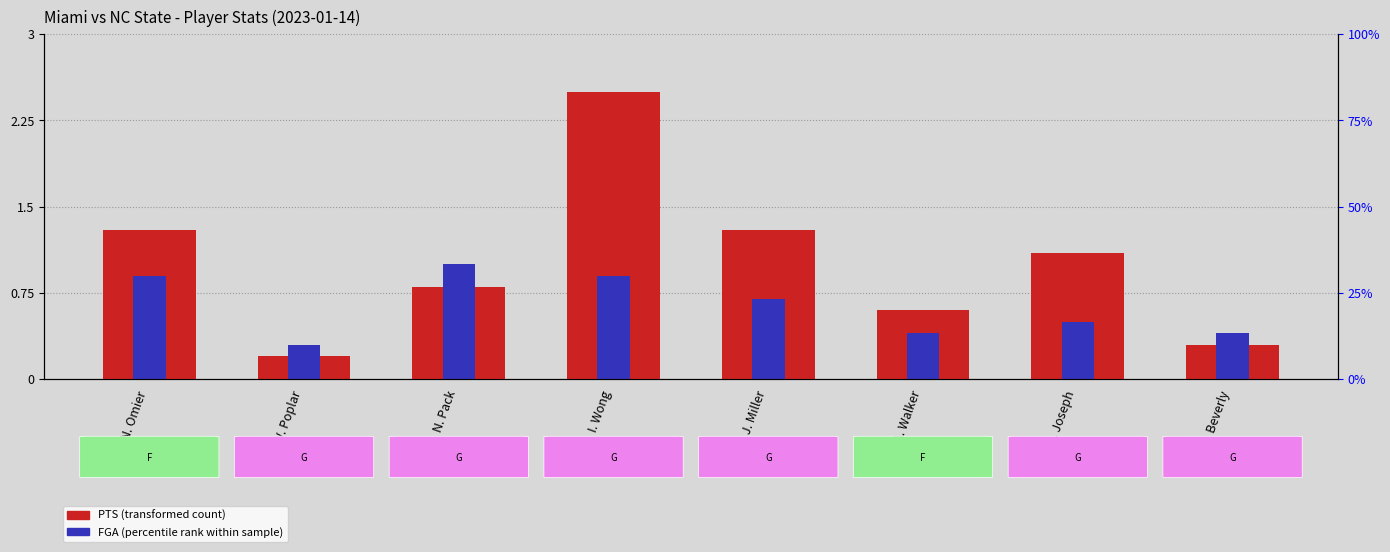

What is the difference between the FGA (percentile rank within sample) values at J. Miller and W. Poplar?

4